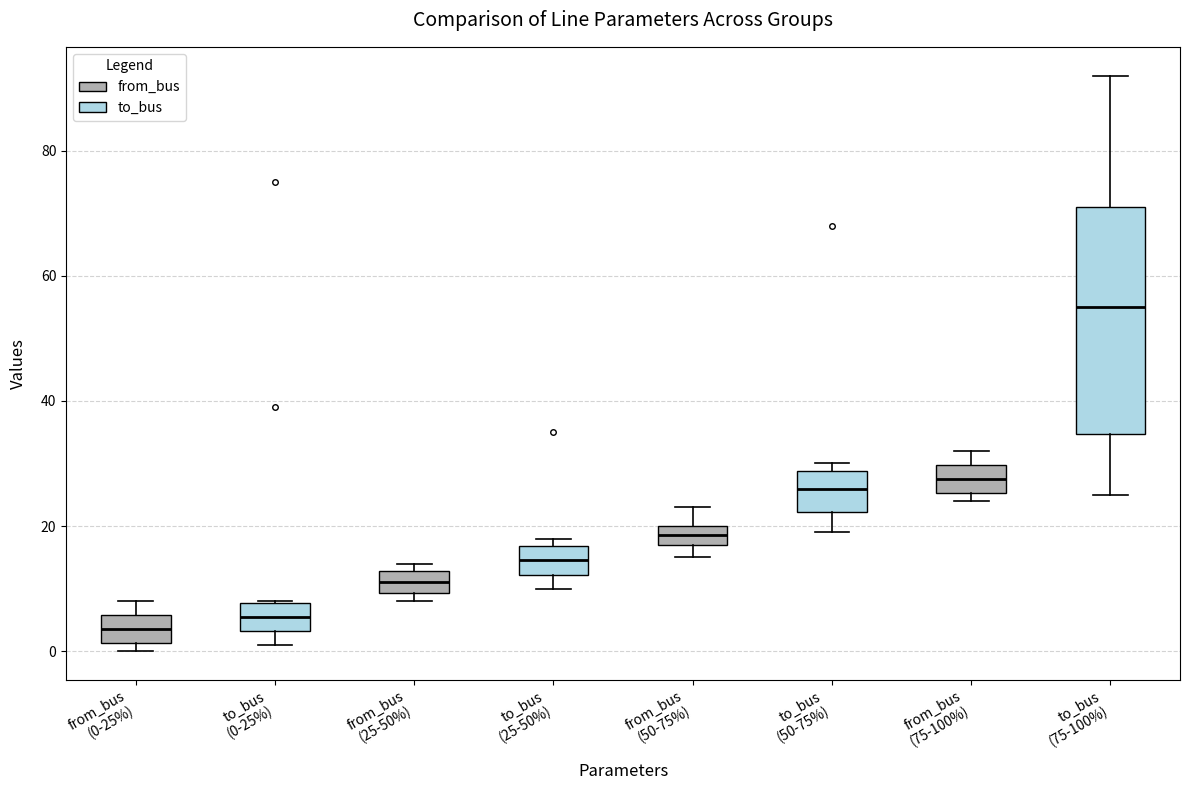

Where is the upper edge of the box for from_bus (25-50%) on the y-axis? The values are not printed on the chart, so give them approximately, as read against the axis.

12